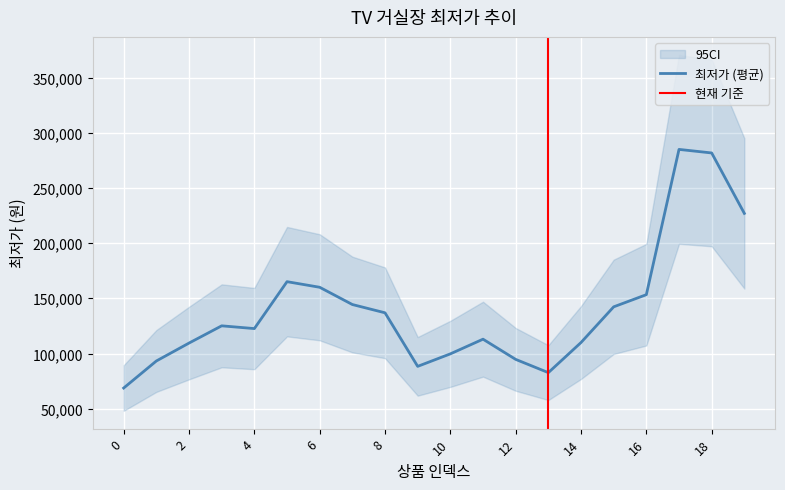

The value of 최저가 (평균) at 18 is 281827.5. True or false?

True